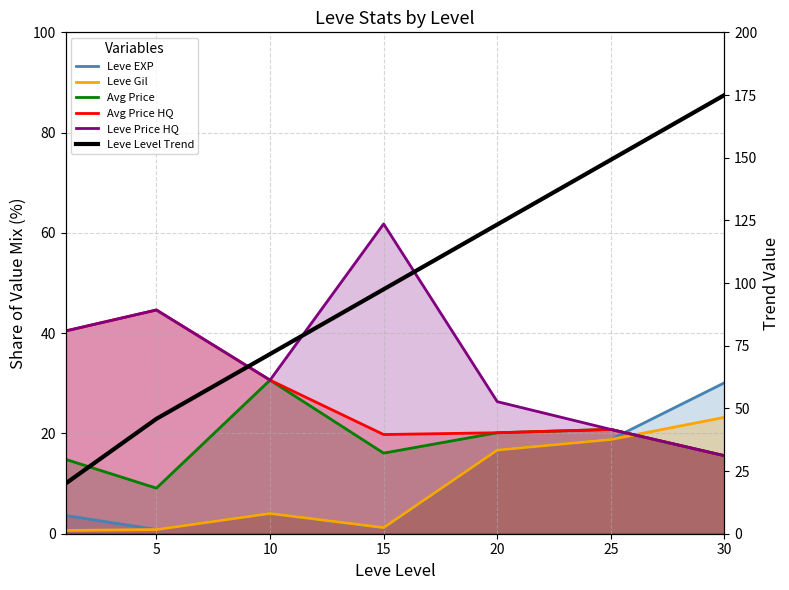

Does the chart display data point markers on the line(s)?

No